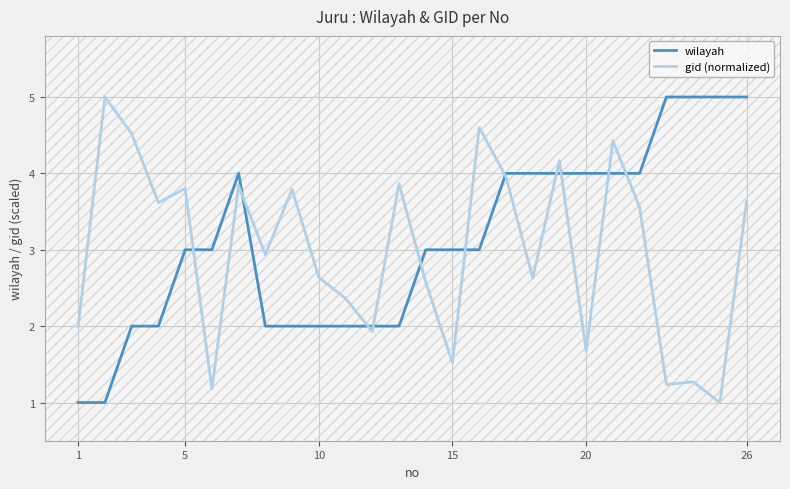

Is it true that wilayah equals 5.0 at 26?

True